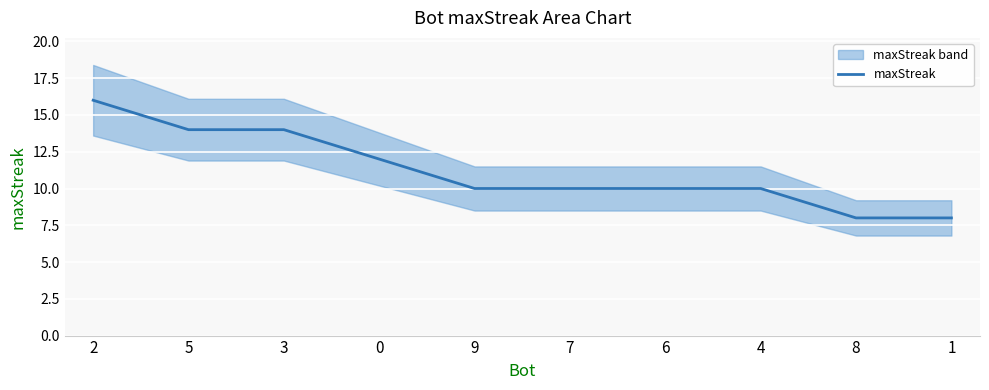

What is the label of the 7th point from the left?

6